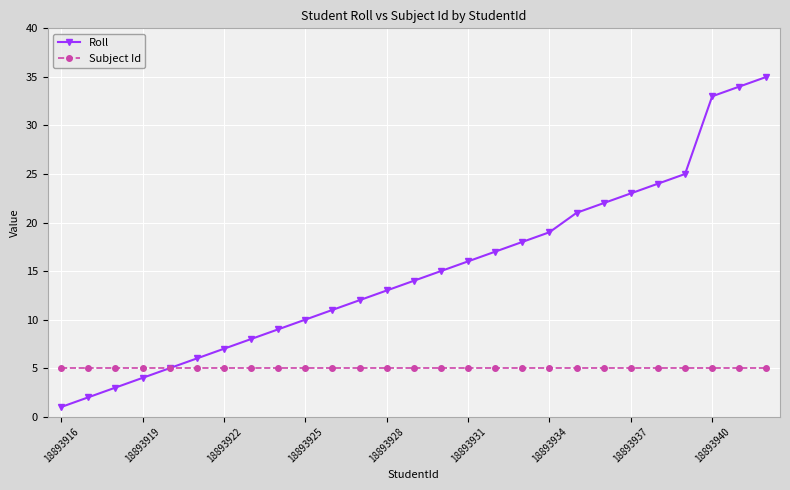

Which series has the largest range (max minus min)?

Roll